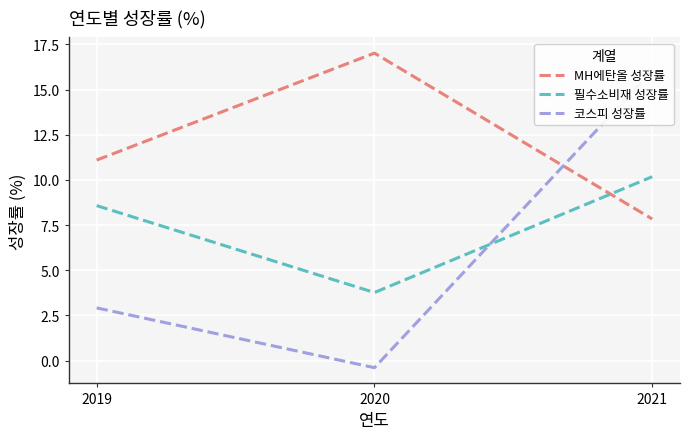

Count the number of categories in the chart.

3